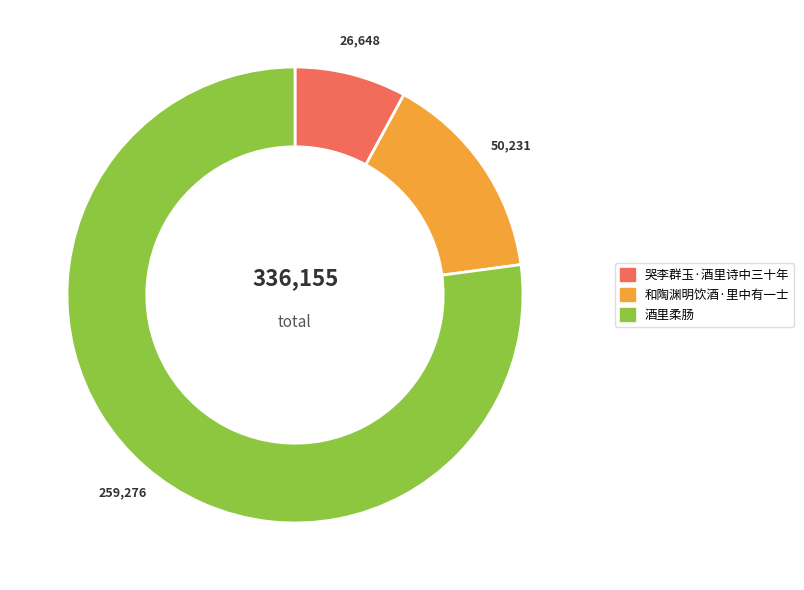

The 哭李群玉·酒里诗中三十年 slice represents 15% of the pie. True or false?

False